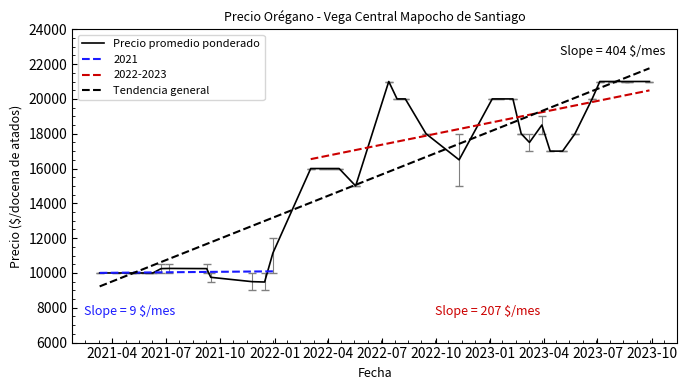

What is the maximum value for Tendencia general?

21759.3